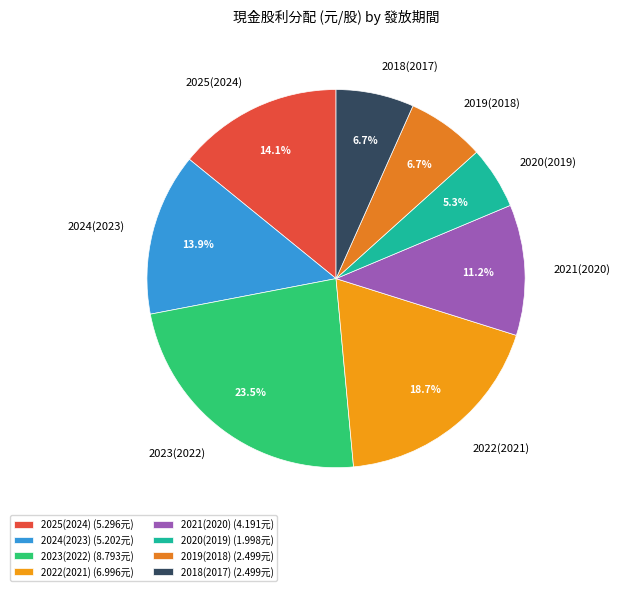

Do 2018(2017) and 2024(2023) together represent more than half of the pie?

No